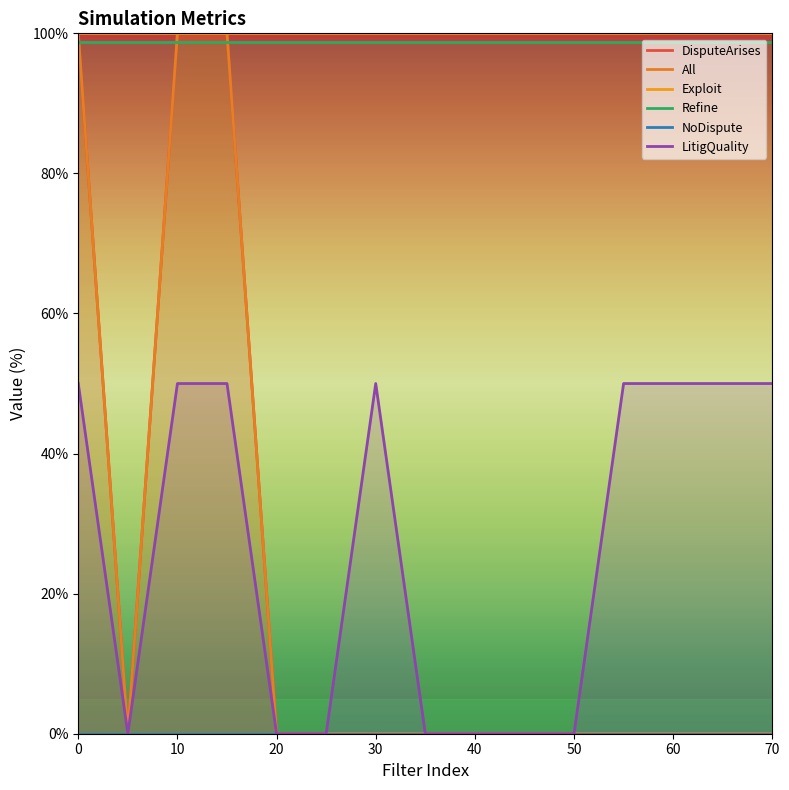

True or false: LitigQuality and NoDispute intersect in this chart.

False